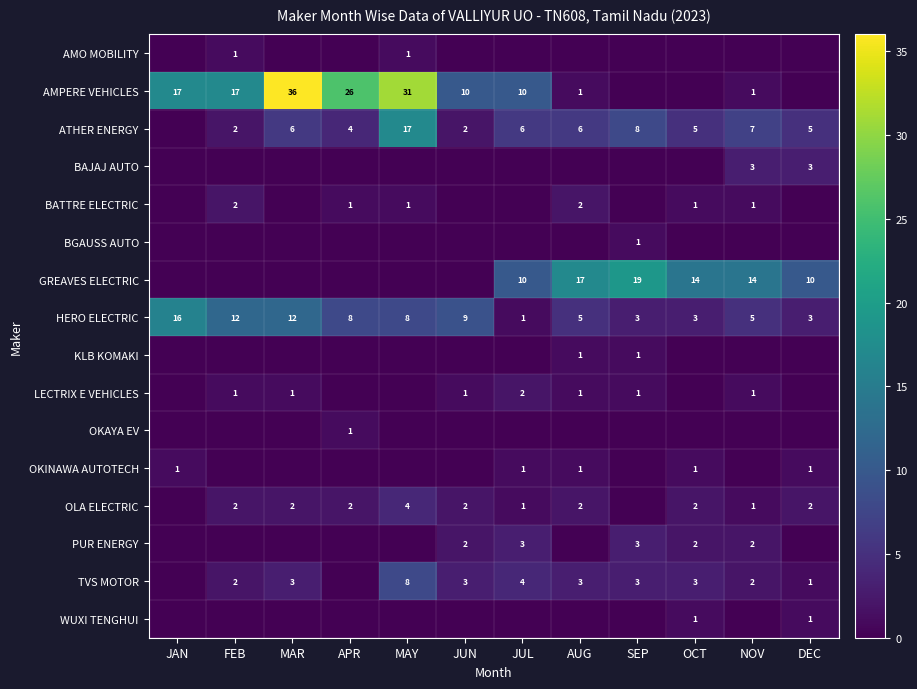

What is the greatest value displayed?

36